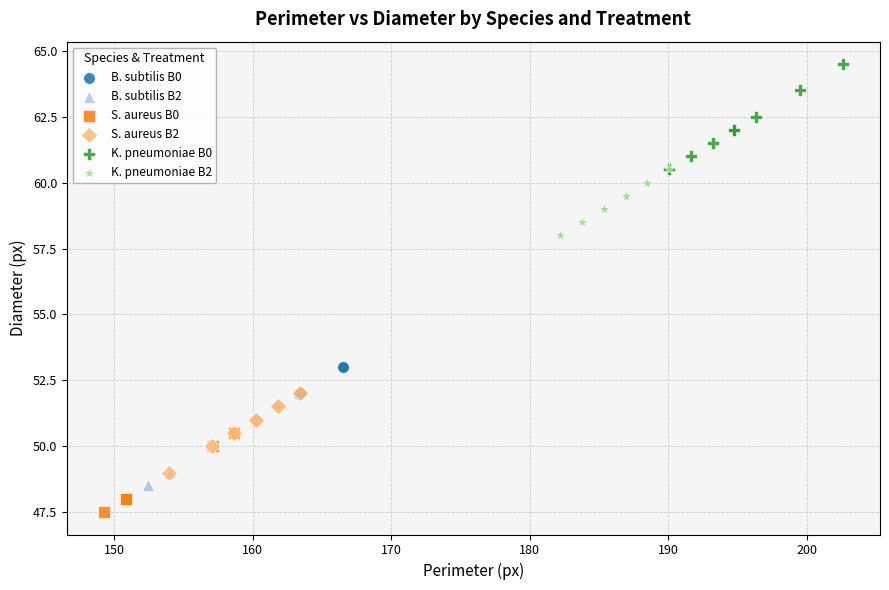

Which series has the widest spread of Y values?

K. pneumoniae B0